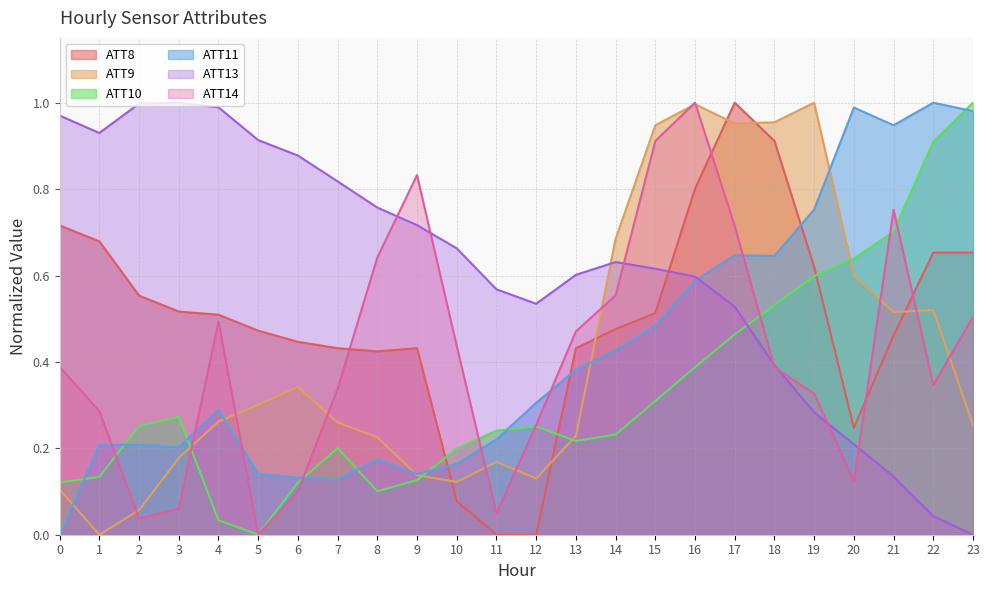

The value of ATT8 at 22 is 0.4. True or false?

False